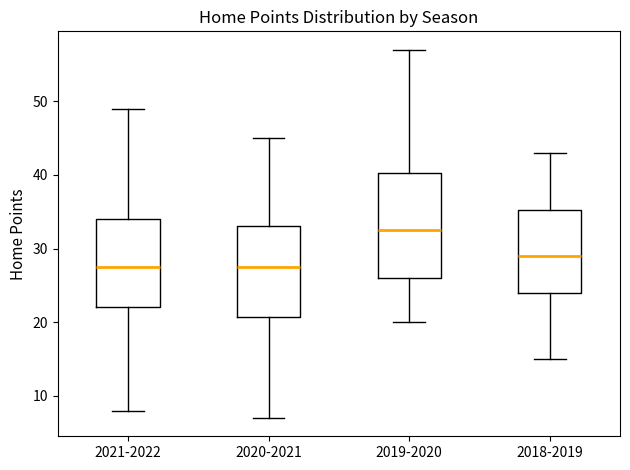

Which box's median line is the highest?

2019-2020